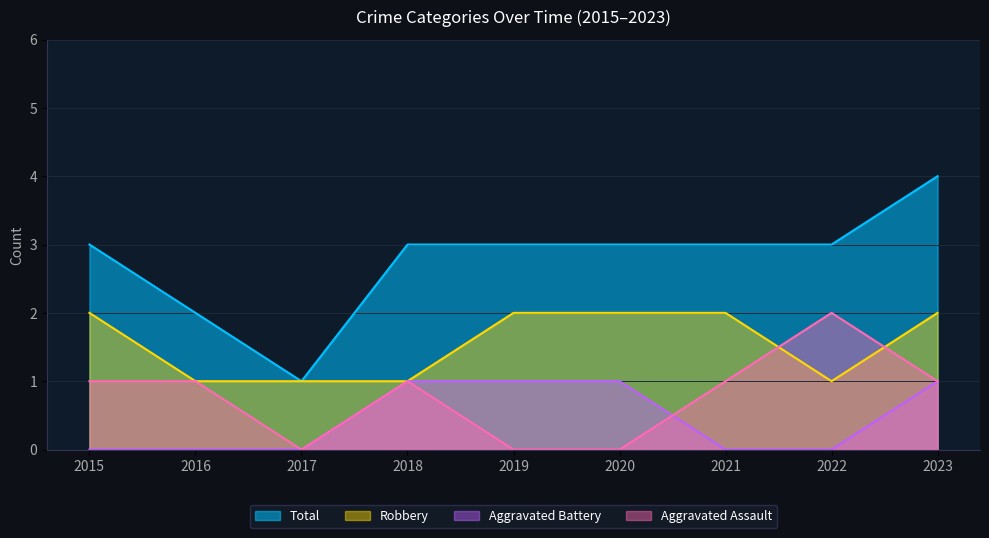

Is it true that Aggravated Battery equals 1 at 2023?

True